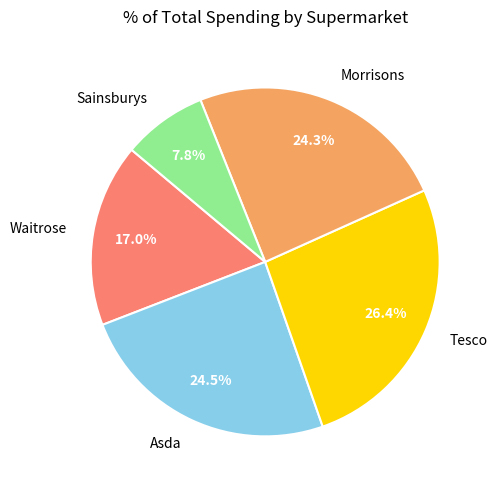

Which slice is the smallest?

Sainsburys